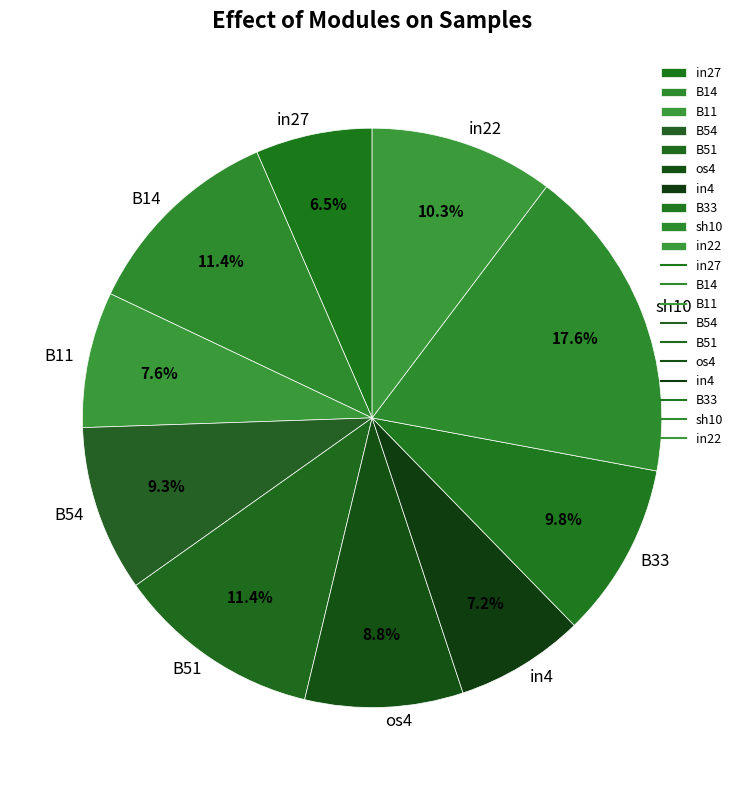

Is there any slice that represents more than half of the pie?

No